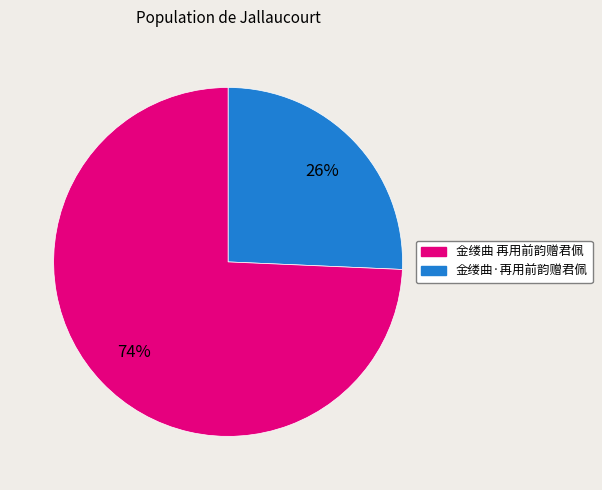

To the nearest percent, what is the average slice percentage?

50%